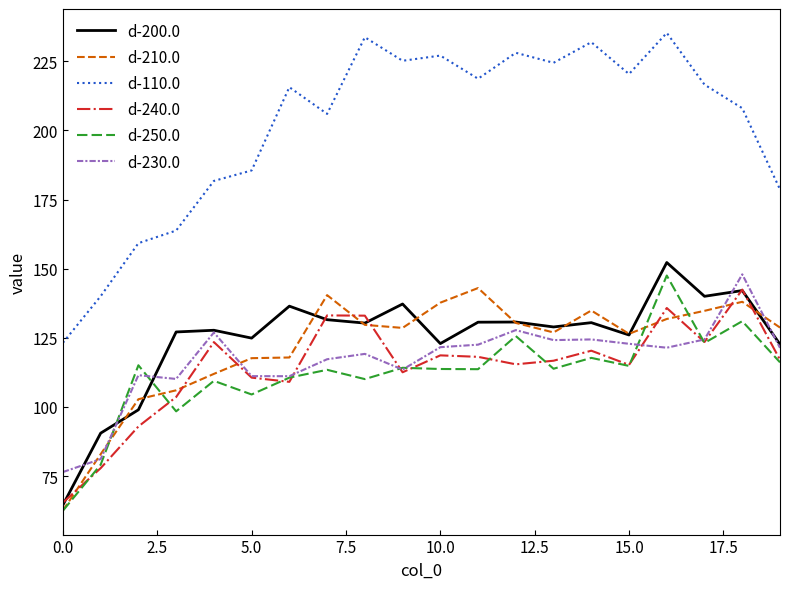

At how many categories does at least one series exceed 83?

20